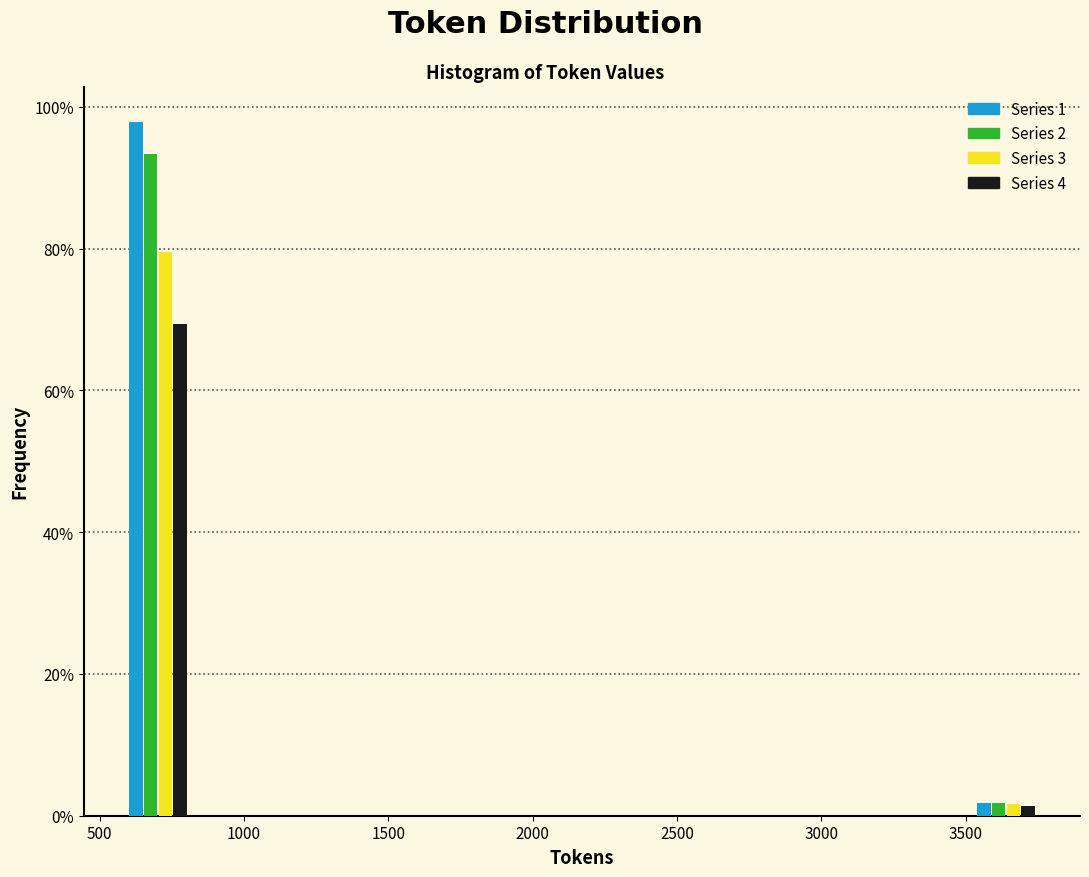

Reading left to right, list every range on the x-axis with the height of the bar of each series over it. Neither the bar edges nor the heights are printed on the chart, so give them approximately, as read against the axes.

600 to 800: Series 1=98	Series 2=94	Series 3=80	Series 4=70
800 to 1050: Series 1=0	Series 2=0	Series 3=0	Series 4=0
1050 to 1250: Series 1=0	Series 2=0	Series 3=0	Series 4=0
1250 to 1500: Series 1=0	Series 2=0	Series 3=0	Series 4=0
1500 to 1700: Series 1=0	Series 2=0	Series 3=0	Series 4=0
1700 to 1950: Series 1=0	Series 2=0	Series 3=0	Series 4=0
1950 to 2150: Series 1=0	Series 2=0	Series 3=0	Series 4=0
2150 to 2400: Series 1=0	Series 2=0	Series 3=0	Series 4=0
2400 to 2600: Series 1=0	Series 2=0	Series 3=0	Series 4=0
2600 to 2850: Series 1=0	Series 2=0	Series 3=0	Series 4=0
2850 to 3100: Series 1=0	Series 2=0	Series 3=0	Series 4=0
3100 to 3300: Series 1=0	Series 2=0	Series 3=0	Series 4=0
3300 to 3550: Series 1=0	Series 2=0	Series 3=0	Series 4=0
3550 to 3750: Series 1=under 2	Series 2=under 2	Series 3=under 2	Series 4=under 2